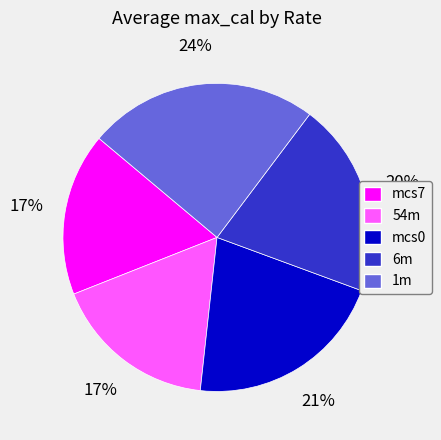

To the nearest percent, what percentage of the pie is 6m?

20%